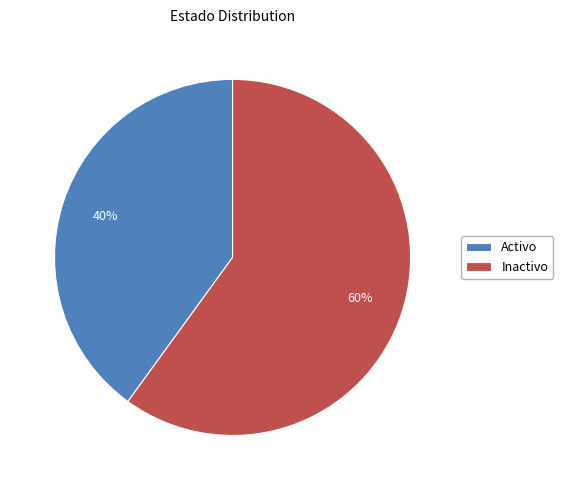

Do Activo and Inactivo together represent more than half of the pie?

Yes